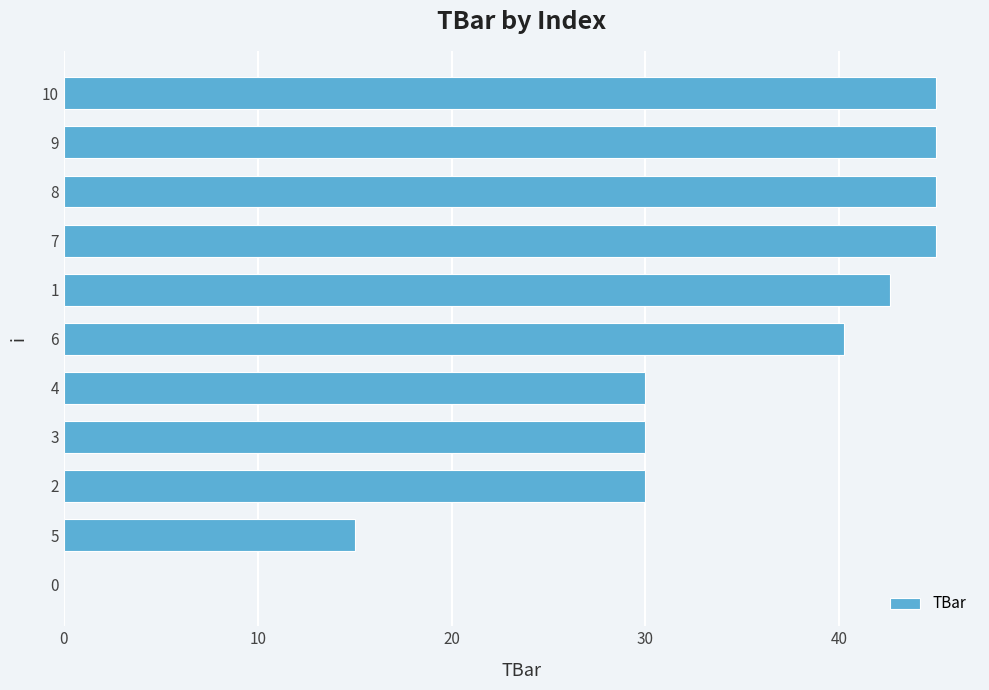

True or false: the data shows 42.6 at 1.

True